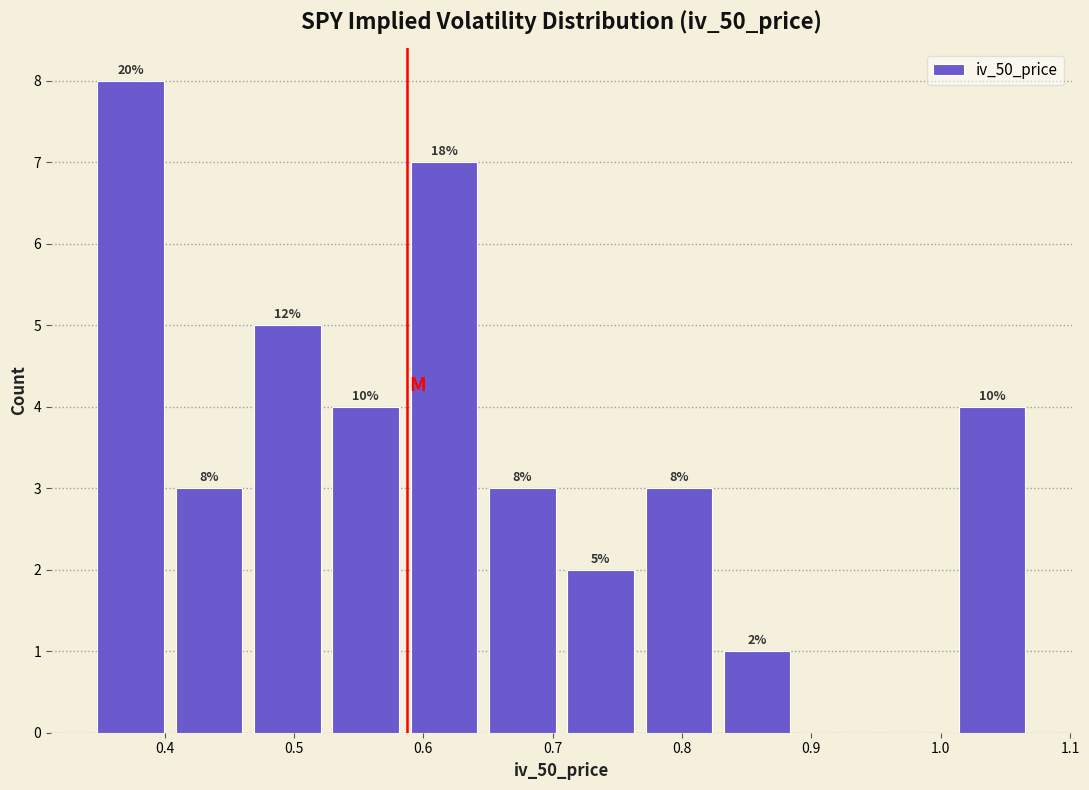

Which range on the x-axis has the tallest bar?

0.34 to 0.40